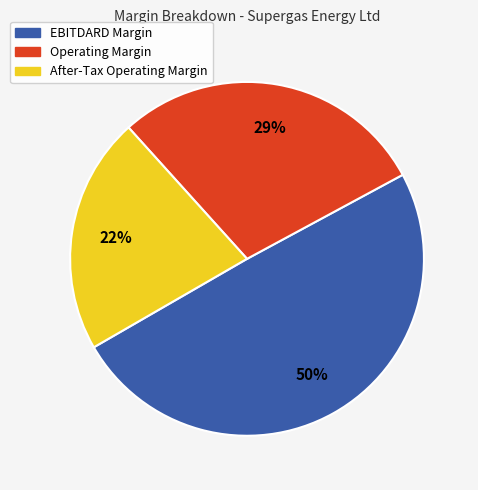

Between Operating Margin and After-Tax Operating Margin, which is larger?

Operating Margin